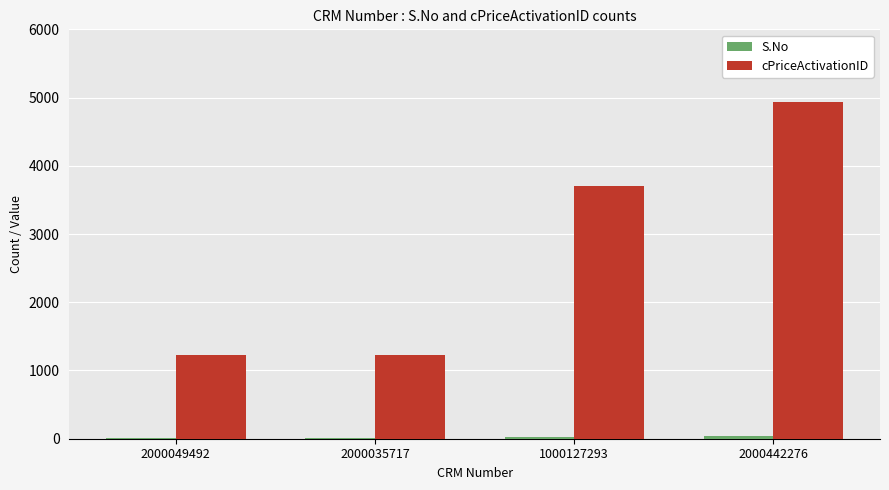

What is the greatest value displayed?

4936